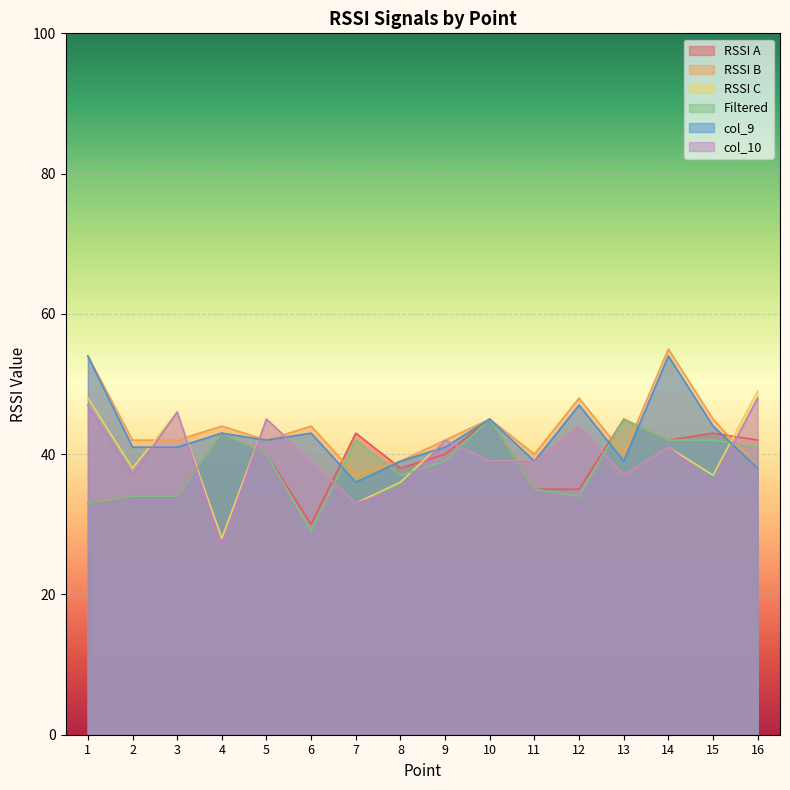

Does the chart display data point markers on the line(s)?

No